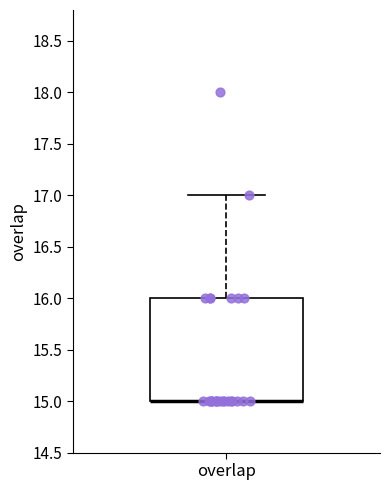

Read this box plot against the y-axis: the position of the median line, the range covered by the box, and the ends of both whiskers. The values are not printed on the chart, so give them approximately, as read against the axis.

median 15 (drawn on the box's lower edge), box 15 to 16, whiskers 15 to 17